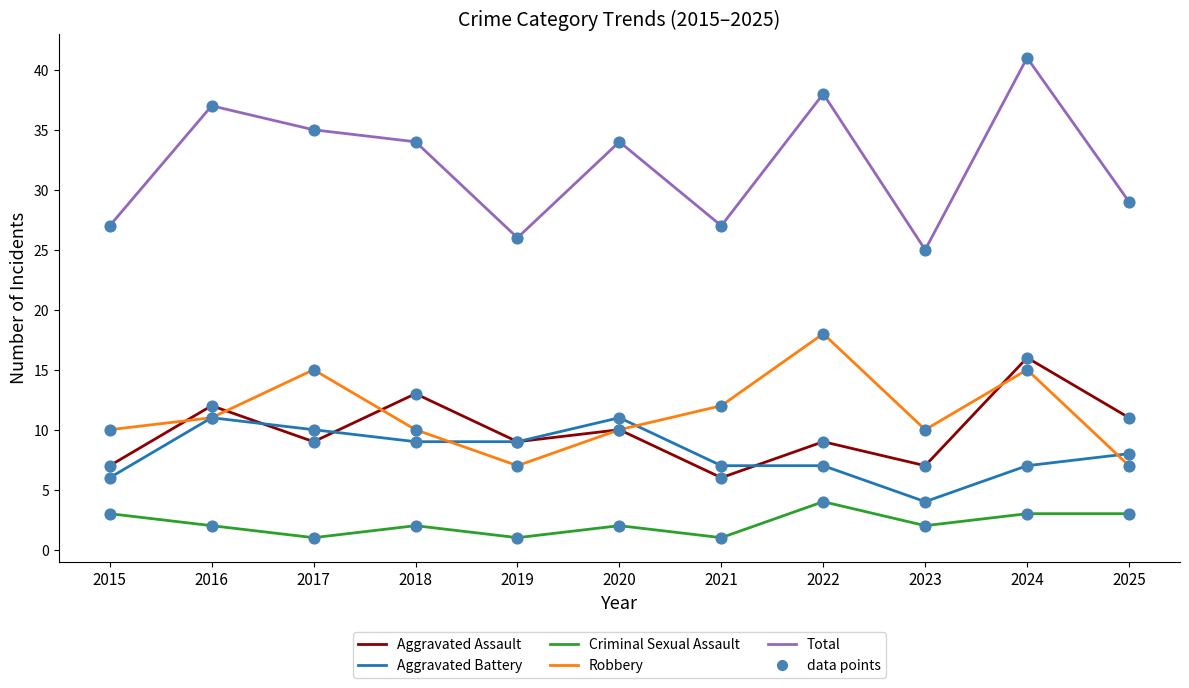

At how many categories does at least one series exceed 20?

11